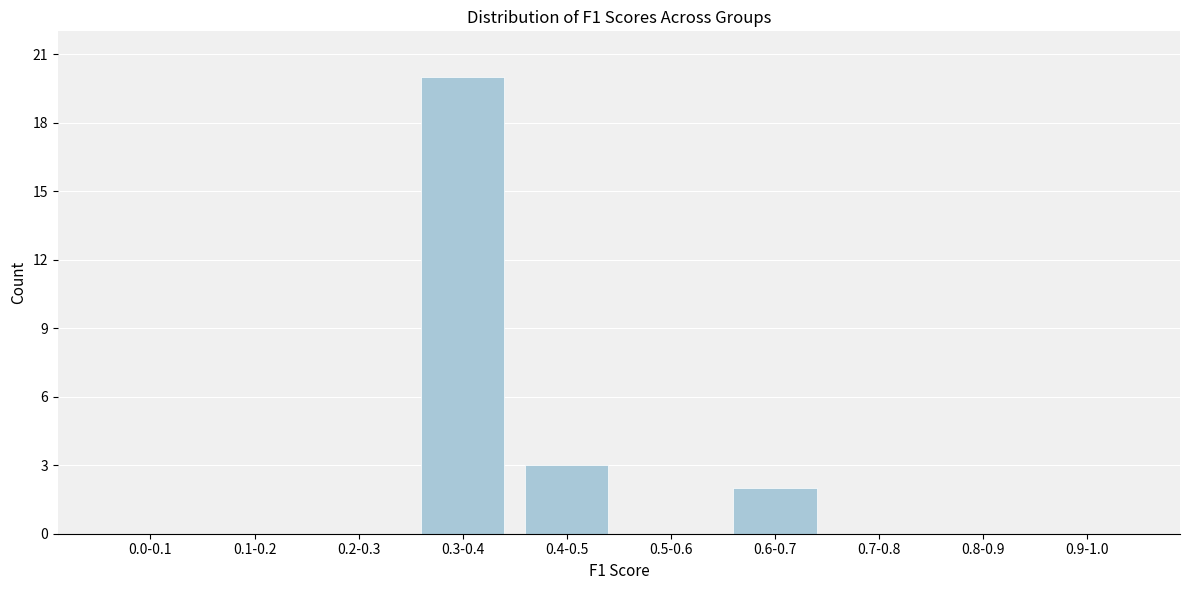

Reading left to right, what are all the values shown in this chart?

0.0-0.1=0	0.1-0.2=0	0.2-0.3=0	0.3-0.4=20	0.4-0.5=3	0.5-0.6=0	0.6-0.7=2	0.7-0.8=0	0.8-0.9=0	0.9-1.0=0